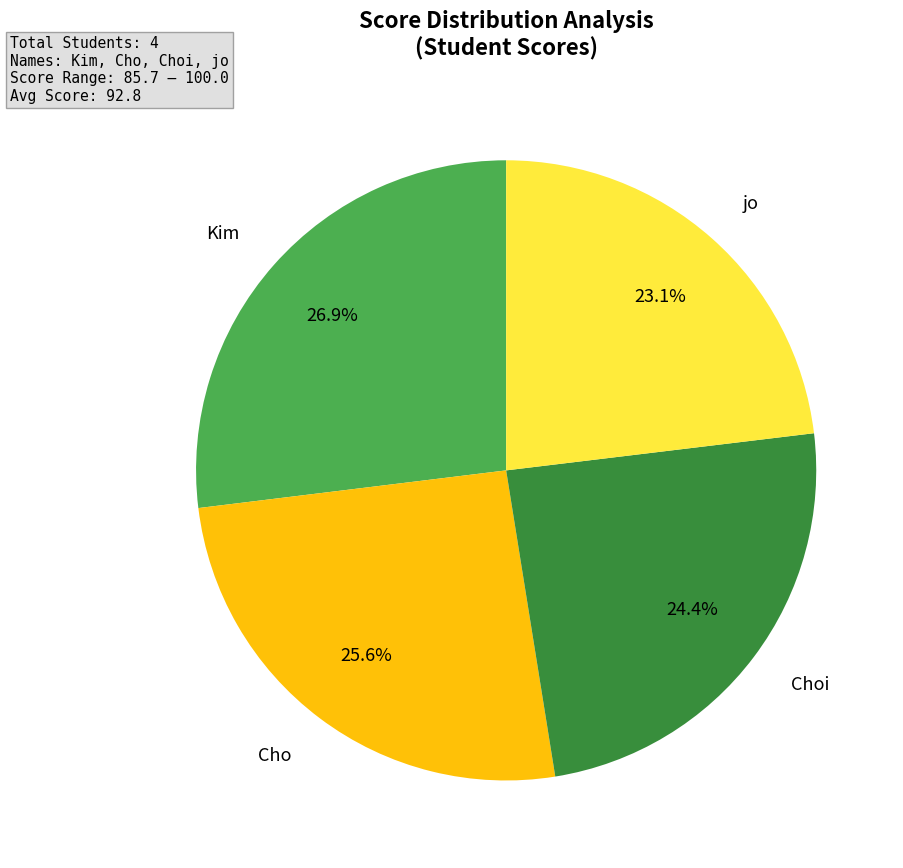

How many segments does this pie chart have?

4